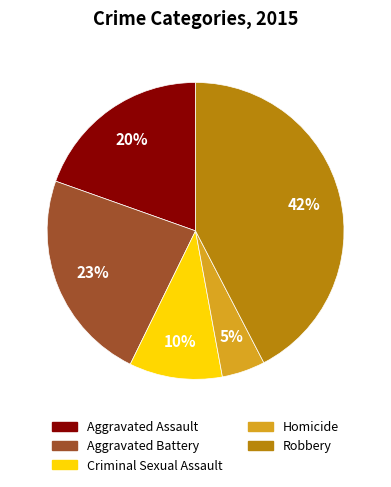

What percentage is the Criminal Sexual Assault slice, to the nearest percent?

10%